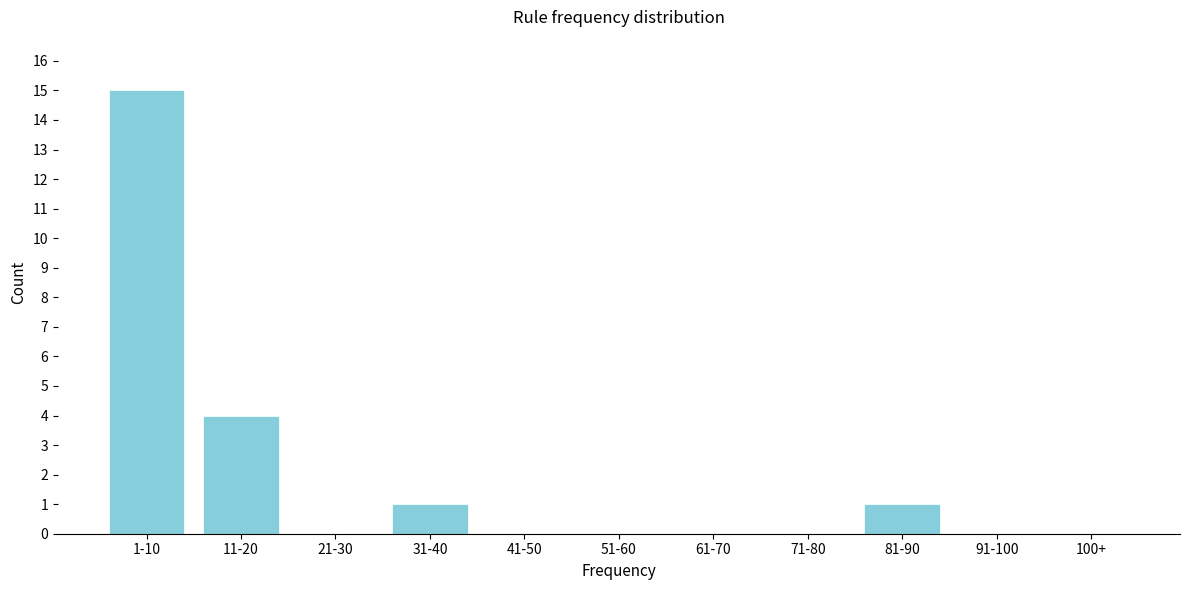

Reading left to right, transcribe all the data shown in this chart.

1-10=15	11-20=4	21-30=0	31-40=1	41-50=0	51-60=0	61-70=0	71-80=0	81-90=1	91-100=0	100+=0